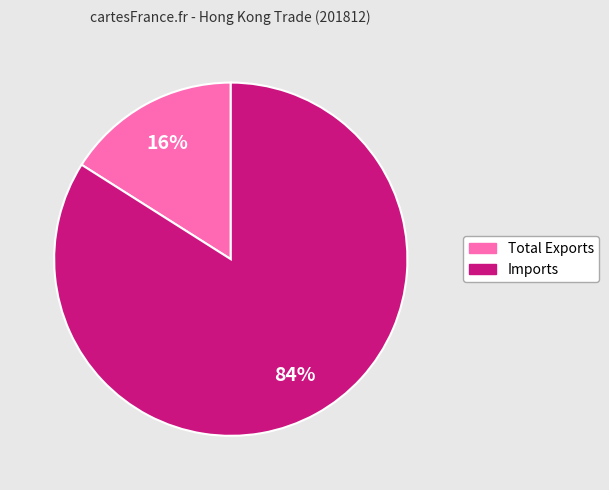

How many segments does this pie chart have?

2